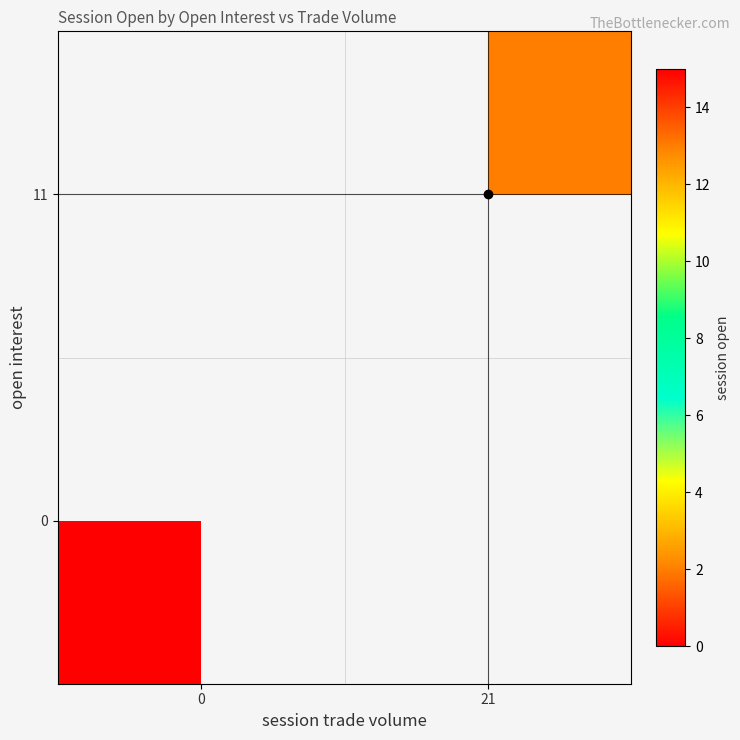

List the labels in order of 0 value, smallest first.

0, 21